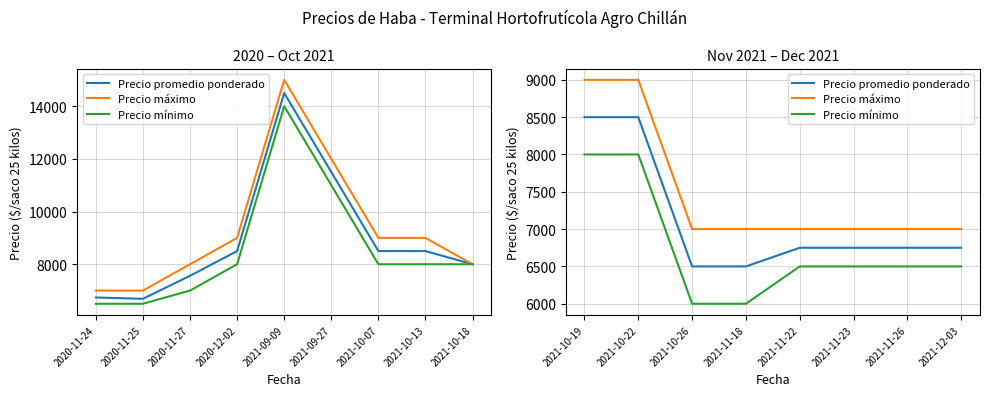

How many data points does each series have?

8